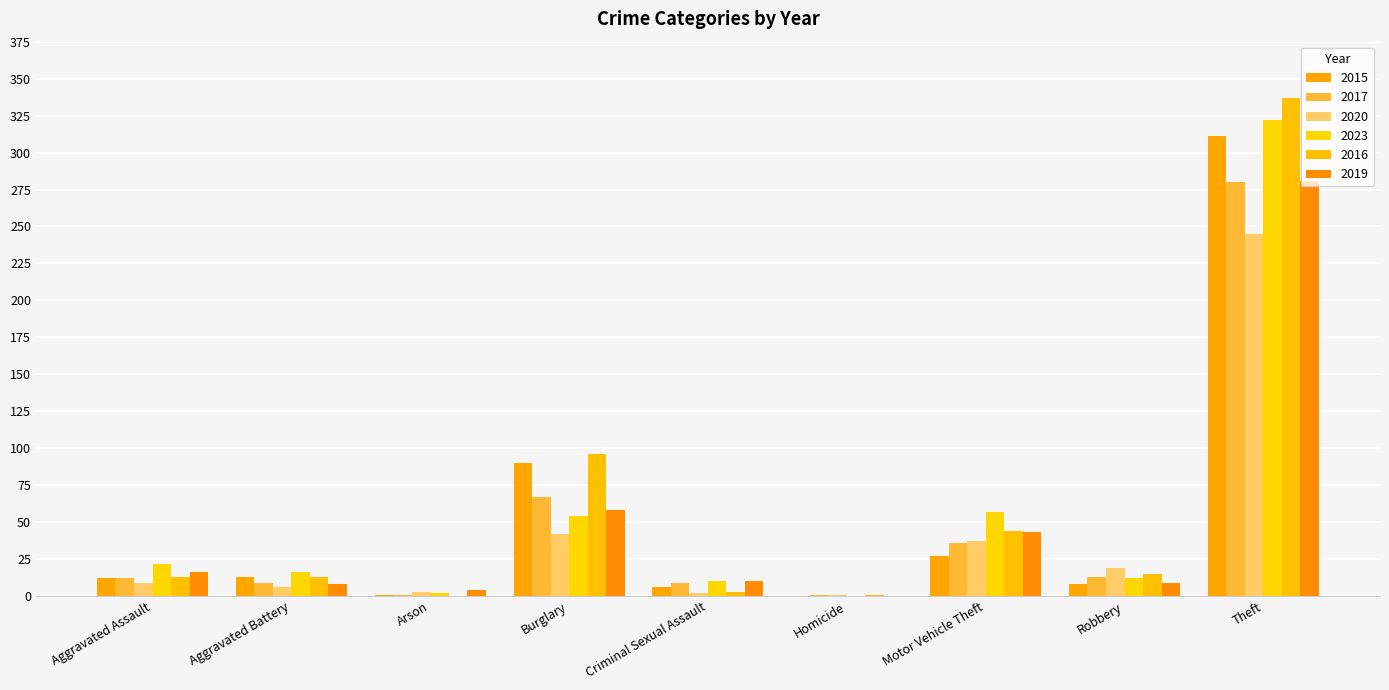

How many groups of bars are there?

9